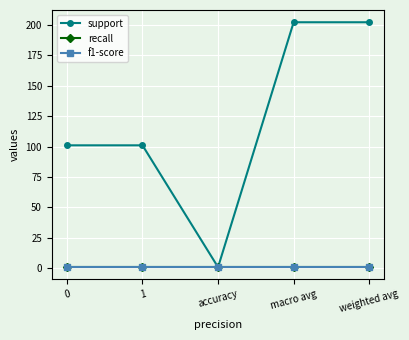

Which category has the lowest value across all series?

accuracy